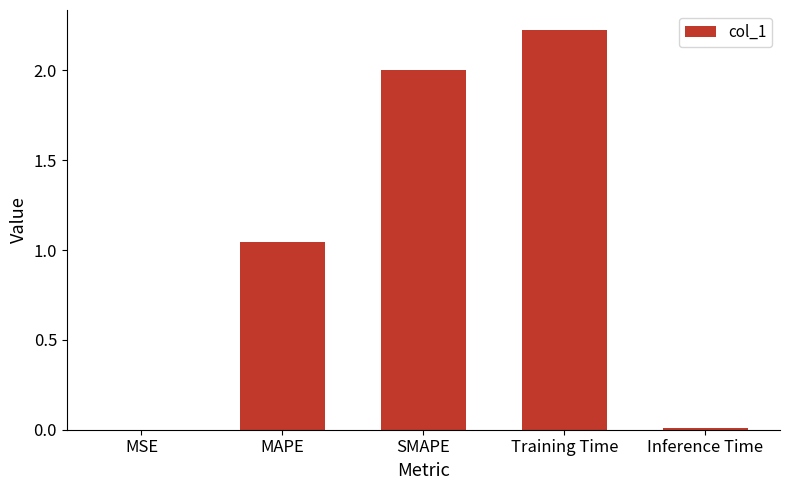

Which label corresponds to the largest value in the chart?

Training Time